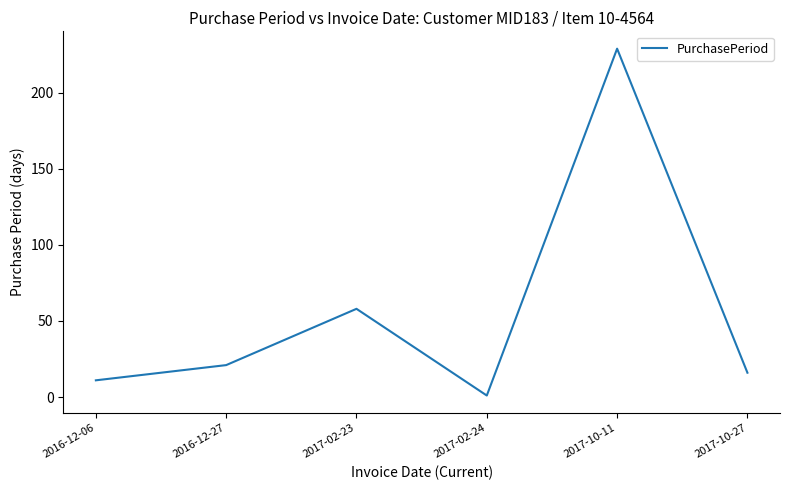

What is the sum of the values at 2017-02-23 and 2016-12-27?

79